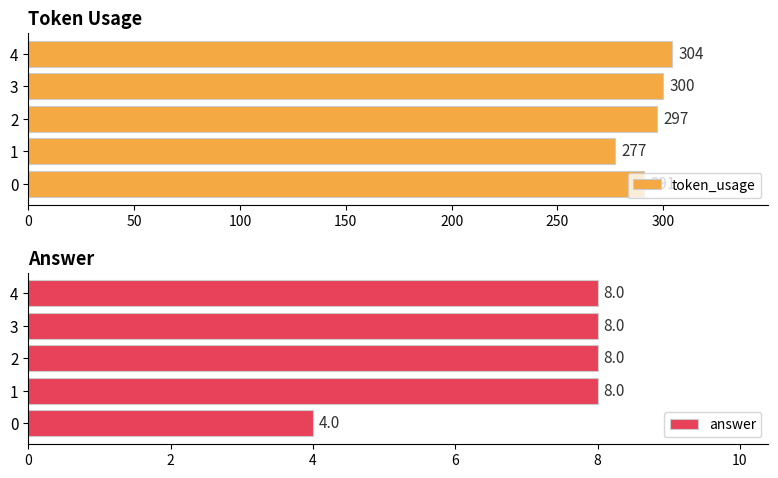

Are the bars horizontal?

Yes